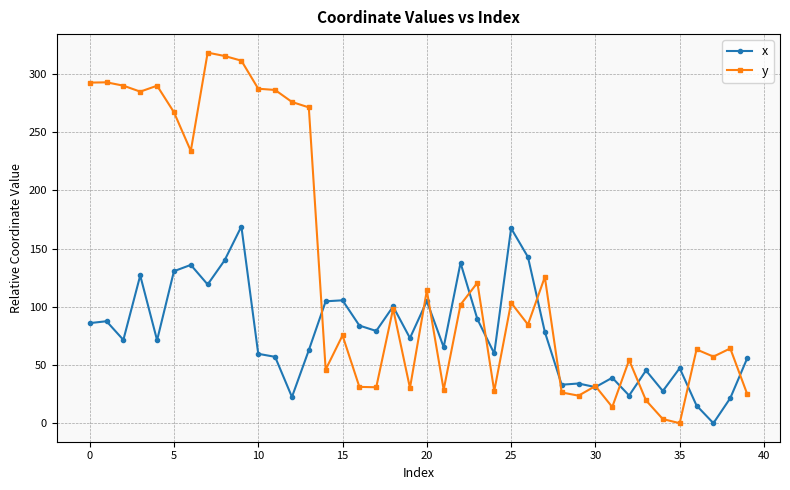

Rank the series by their maximum value, from highest to lowest.

y, x